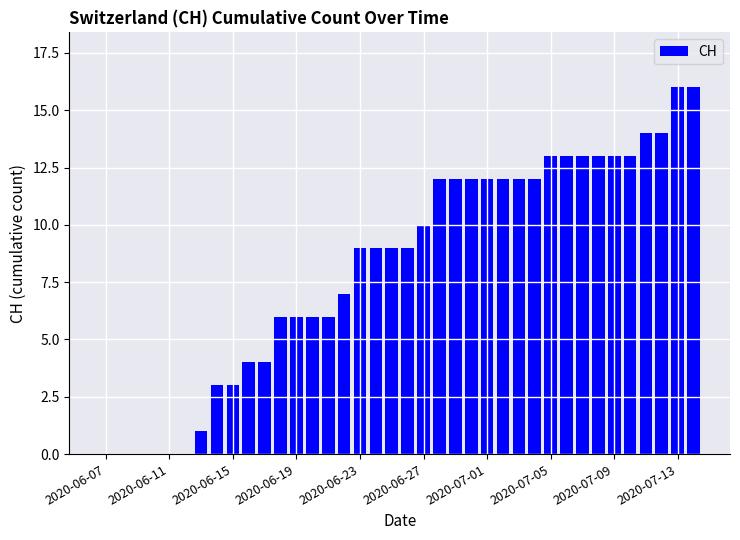

Count the number of categories in the chart.

38